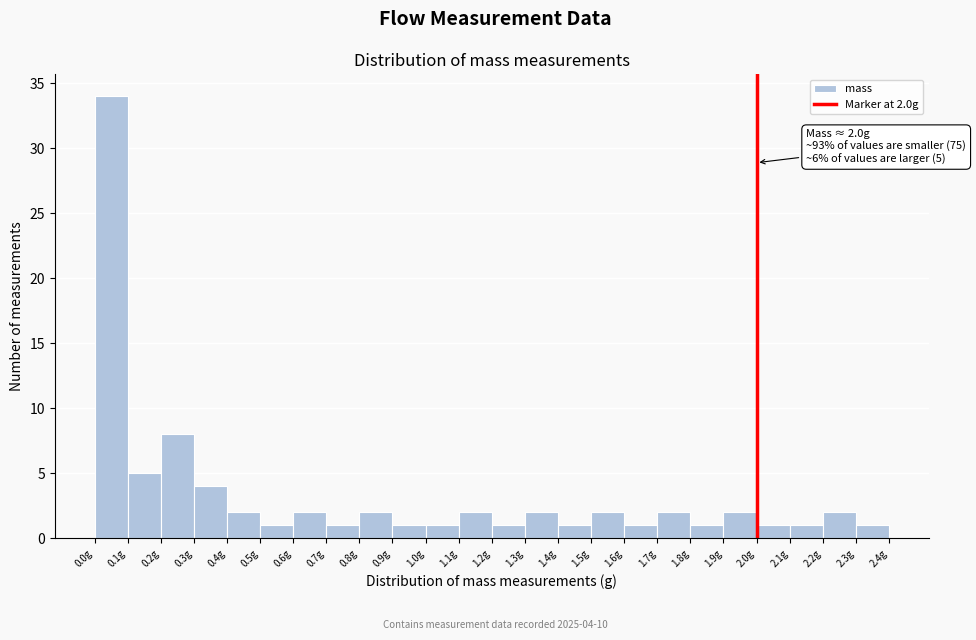

Over which range of the x-axis is the bar tallest?

0.0 to 0.1